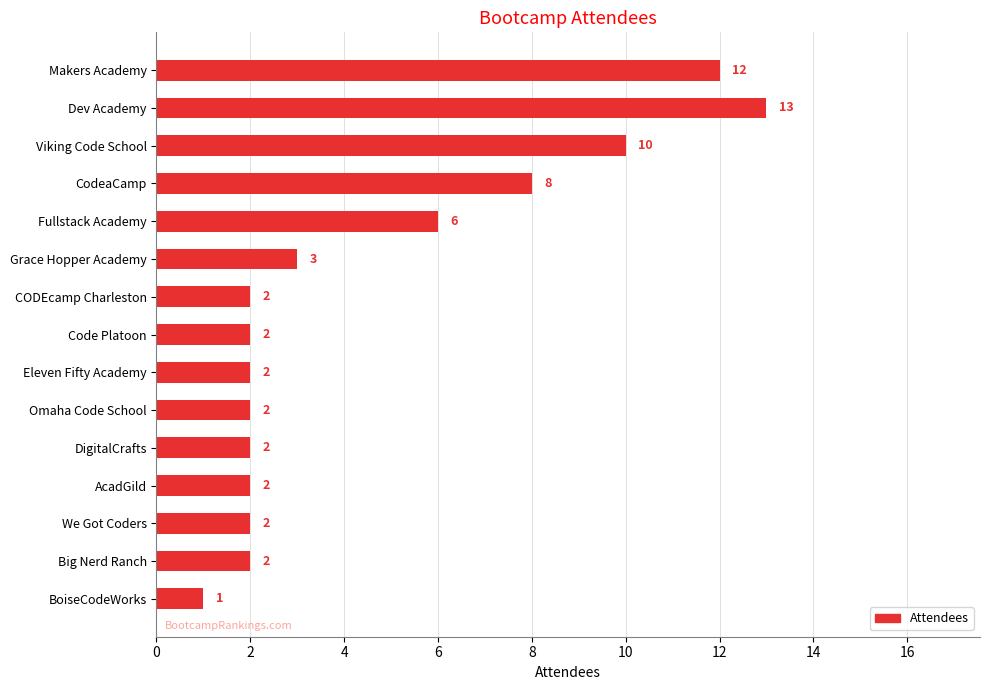

Is it true that the value at We Got Coders is 3?

False